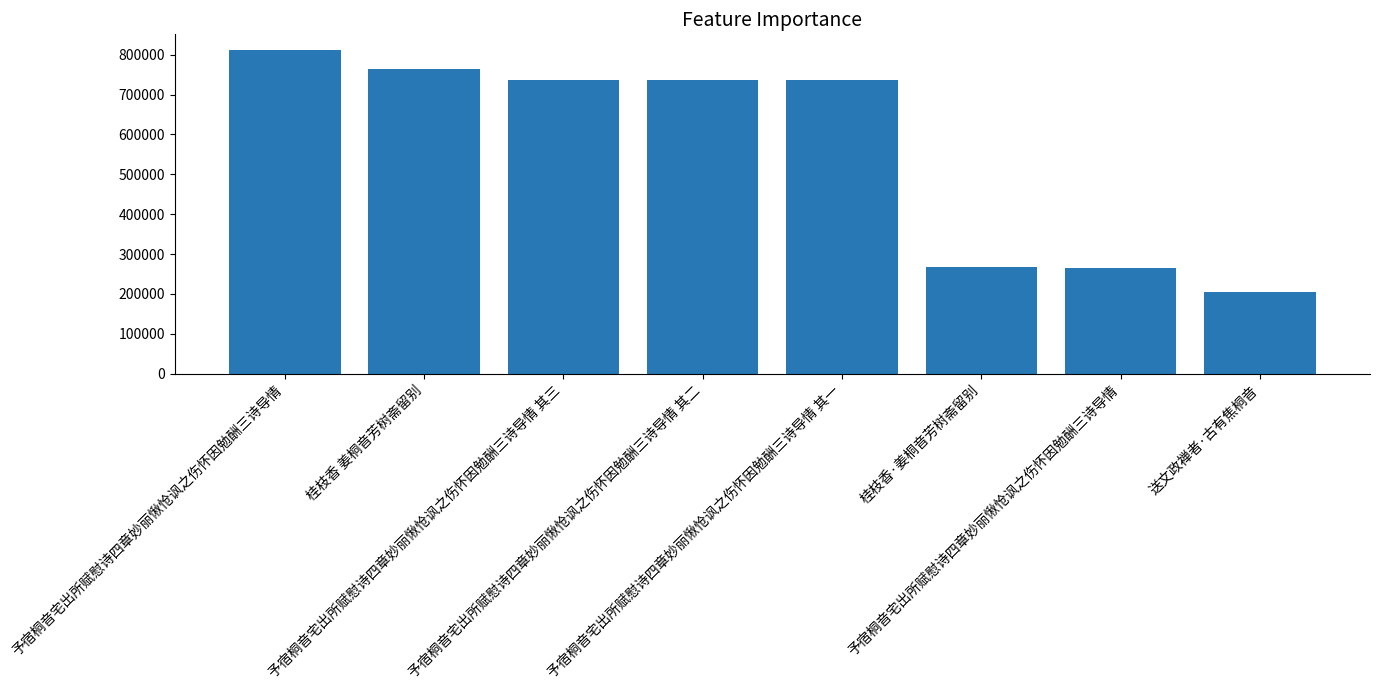

List the labels in order of value, largest first.

予宿桐音宅出所赋慰诗四章妙丽愀怆讽之伤怀因勉酬三诗导情, 桂枝香 姜桐音芳树斋留别, 予宿桐音宅出所赋慰诗四章妙丽愀怆讽之伤怀因勉酬三诗导情 其三, 予宿桐音宅出所赋慰诗四章妙丽愀怆讽之伤怀因勉酬三诗导情 其二, 予宿桐音宅出所赋慰诗四章妙丽愀怆讽之伤怀因勉酬三诗导情 其一, 桂枝香·姜桐音芳树斋留别, 予宿桐音宅出所赋慰诗四章妙丽愀怆讽之伤怀因勉酬三诗导情, 送文政禅者·古有焦桐音